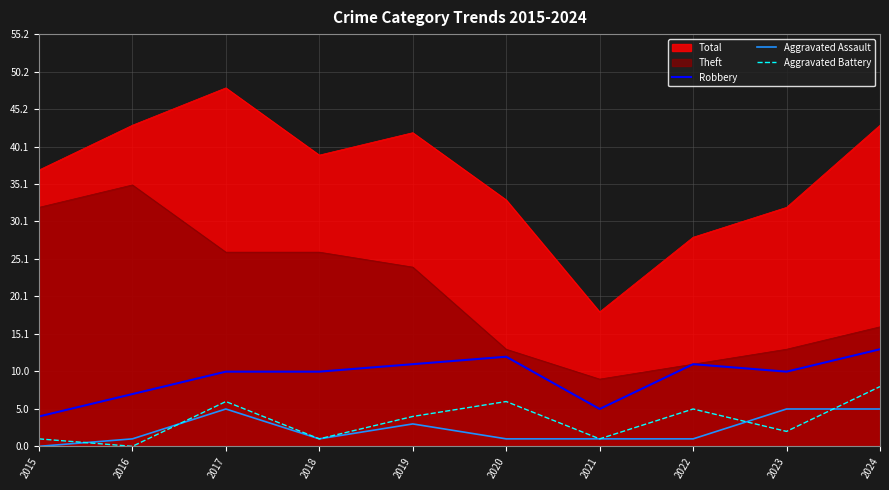

What is the highest value of the Aggravated Assault series?

5